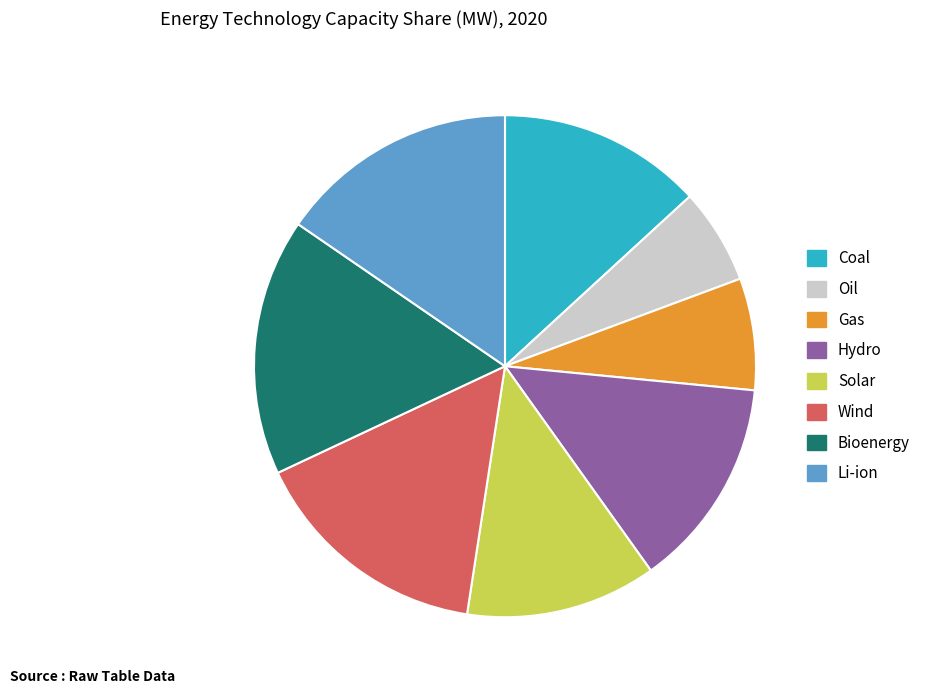

Is the sum of Li-ion and Oil greater than half?

No